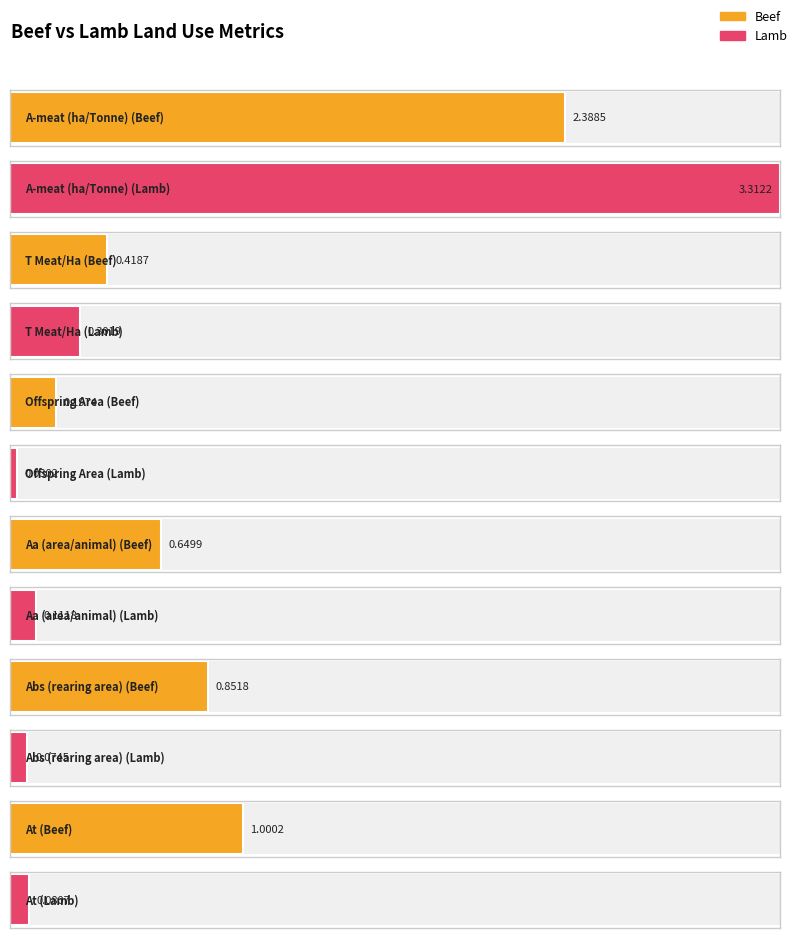

What is the difference between the Beef values at Abs (rearing area) and T Meat/Ha?

0.4